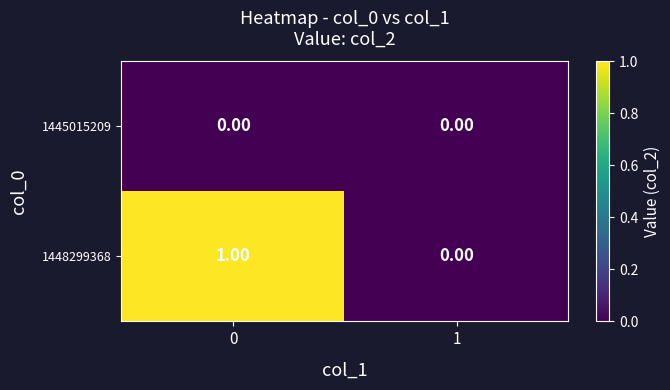

Count the number of data series in this chart.

2